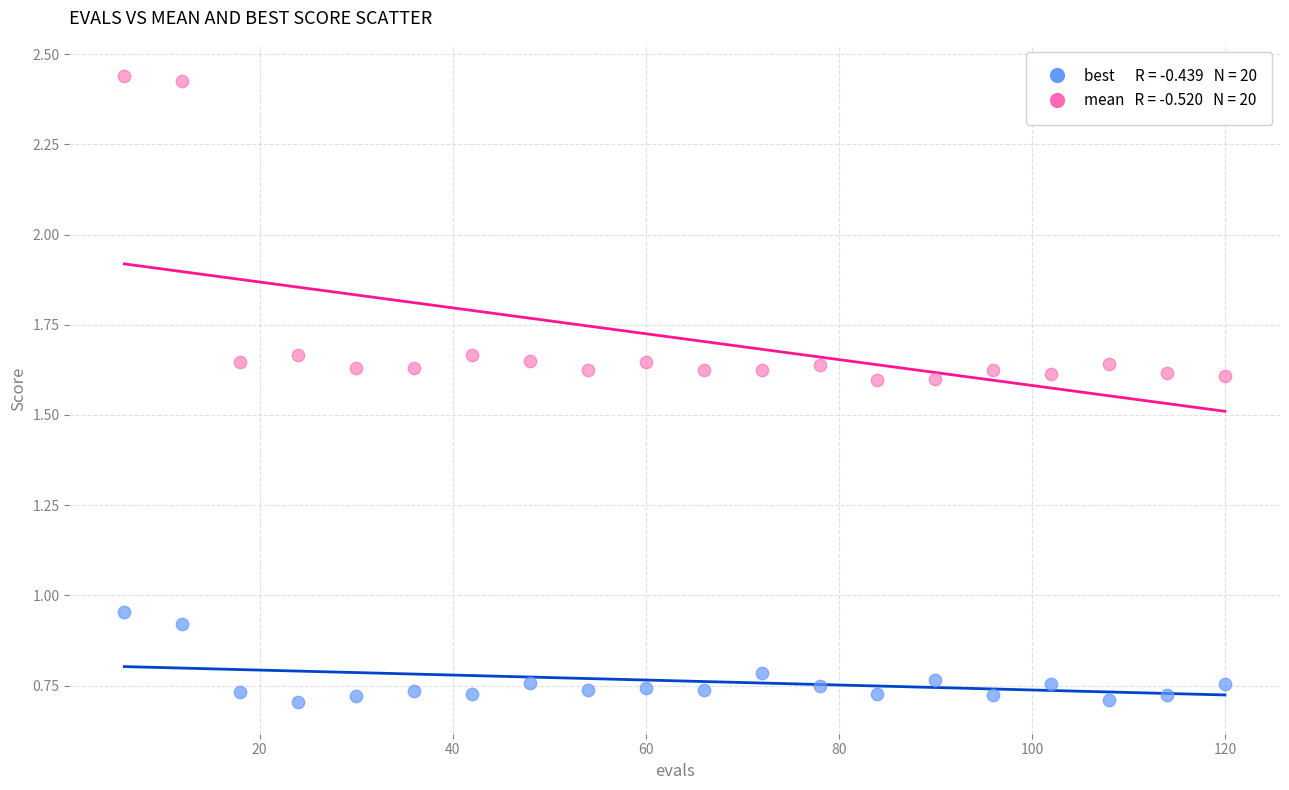

Across all data points, what is the range of X values (max minus min)?

114.0